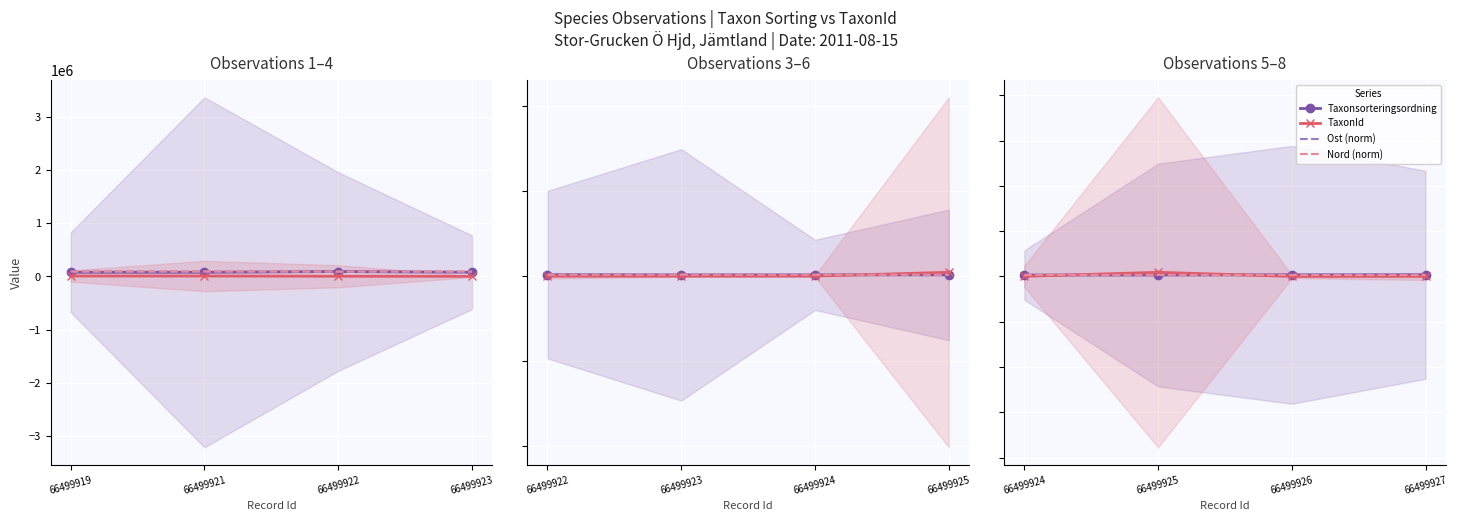

What is the value of the Nord (norm) point at the 4th from the left?

76486.0